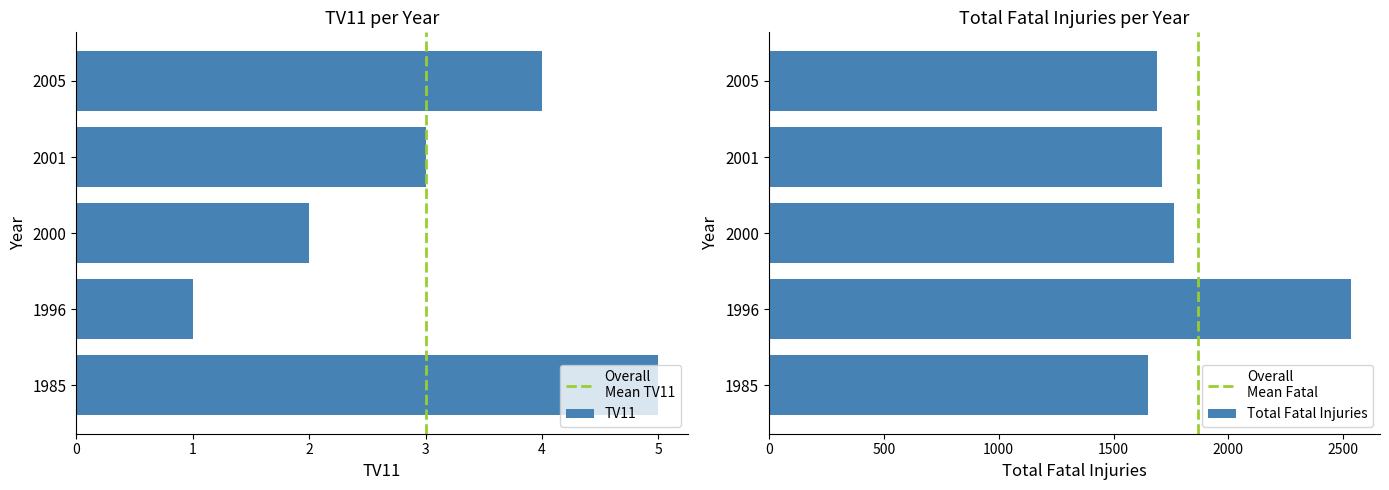

What is the spread (max minus min) of values at 1996?

2532